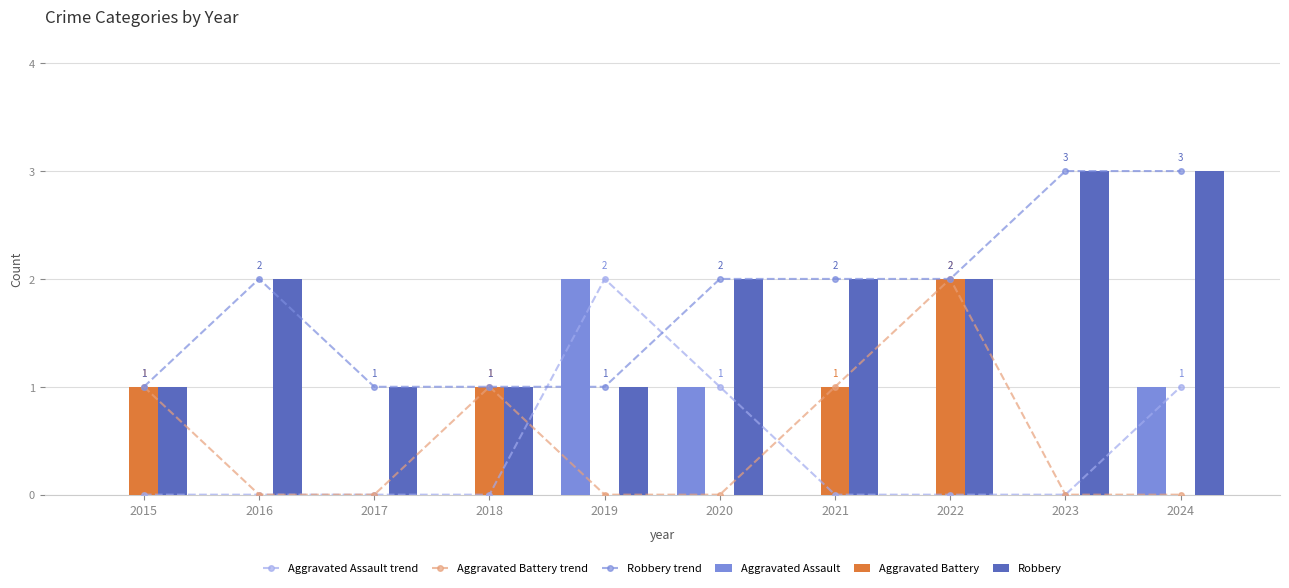

At which label is Aggravated Assault closest to 1?

2020